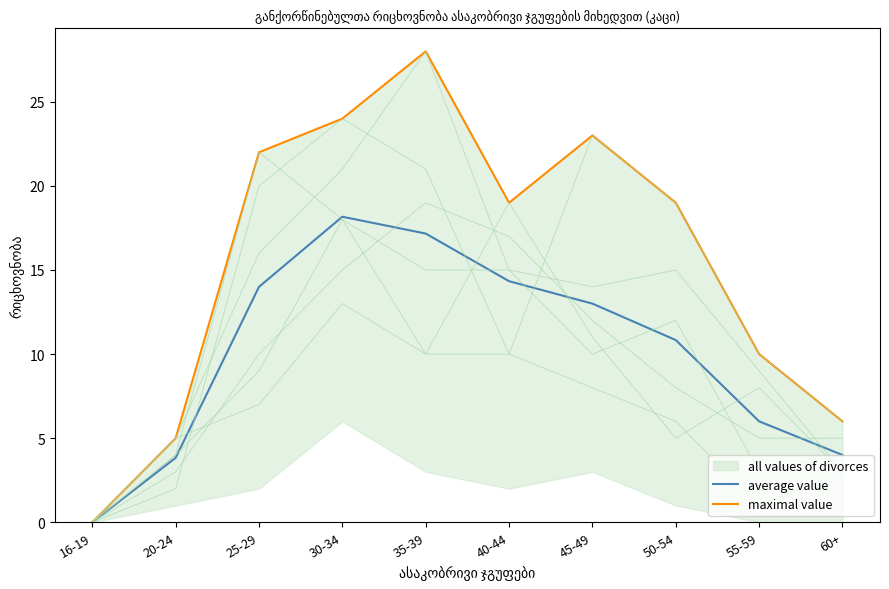

Where is the first local minimum for maximal value?

40-44